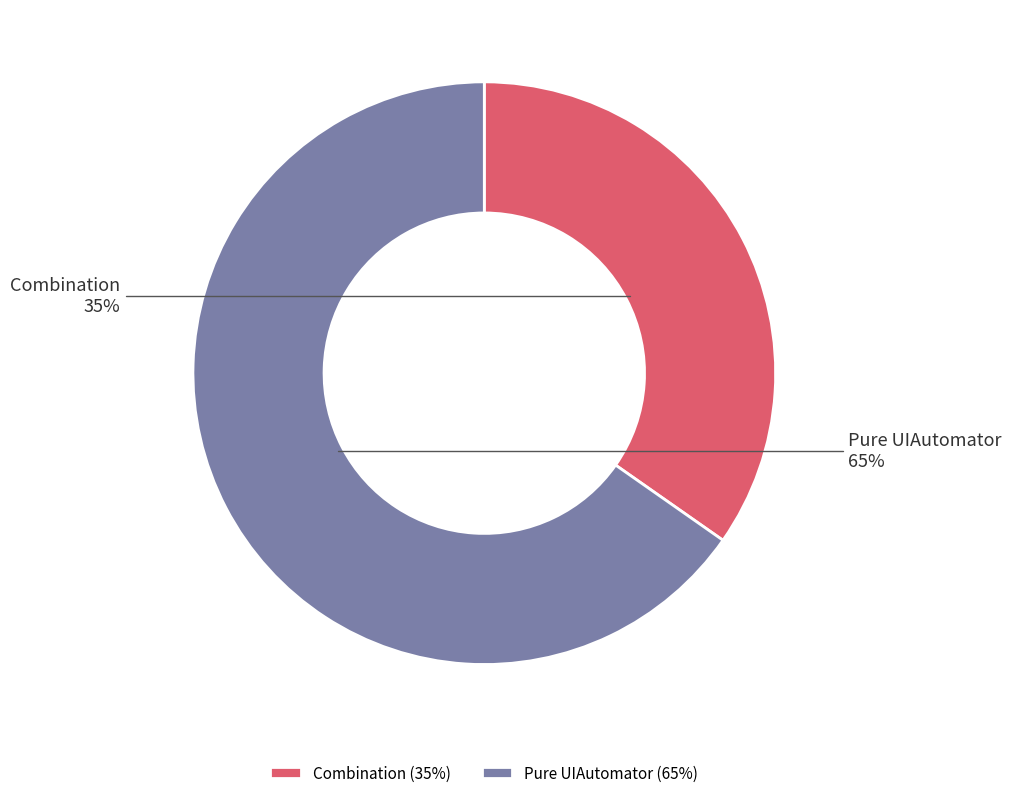

To the nearest percent, what percentage of the pie is Combination?

35%